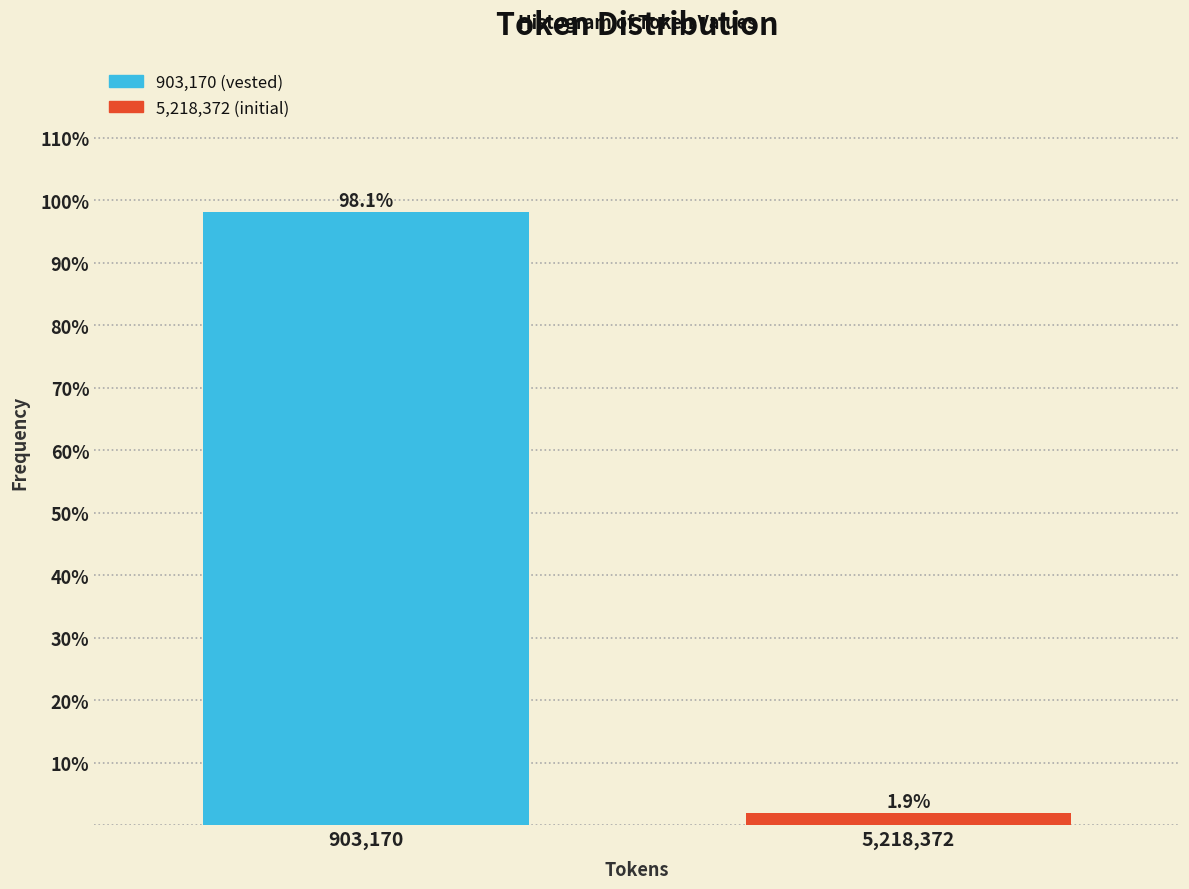

Reading left to right, list all the values displayed in this chart.

903,170=98.1	5,218,372=1.9